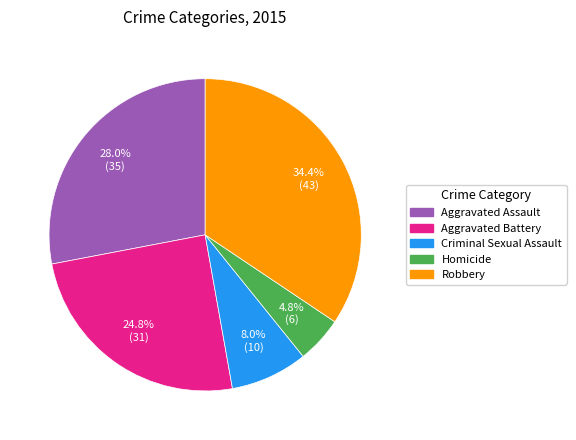

How many segments does this pie chart have?

5